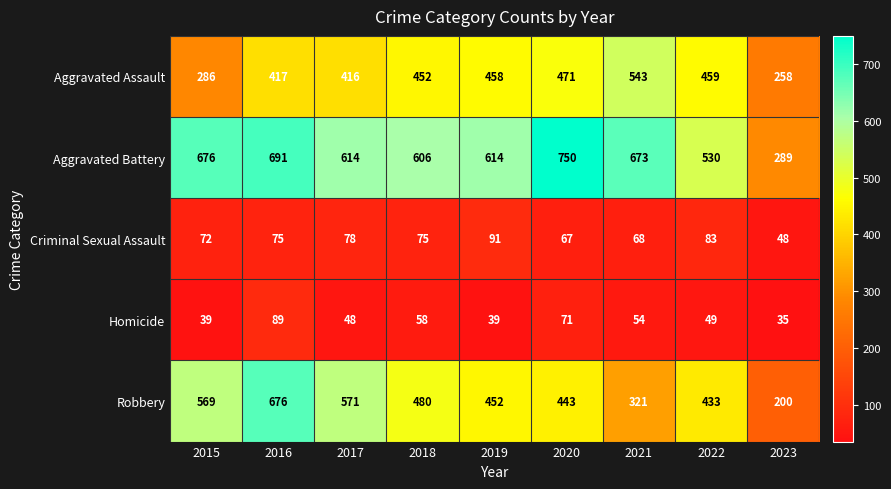

What is the average value of the Criminal Sexual Assault series?

73